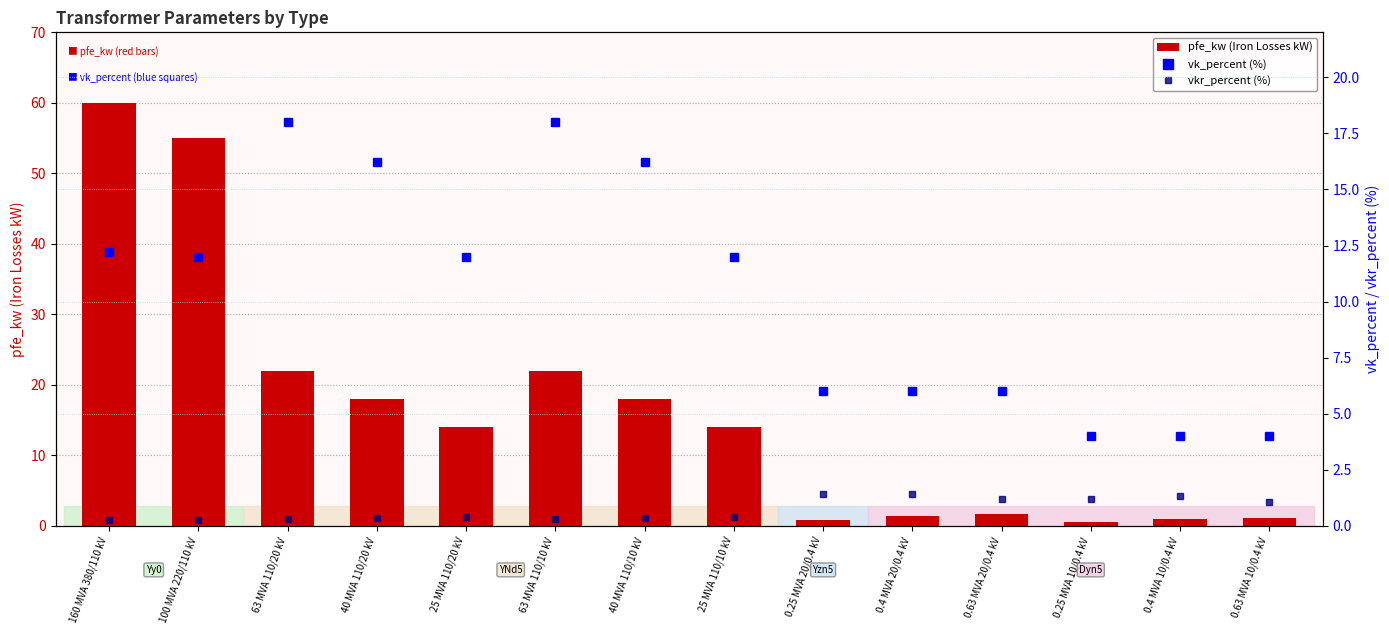

What are all the series names shown in the legend?

pfe_kw (Iron Losses kW), vk_percent (%), vkr_percent (%)